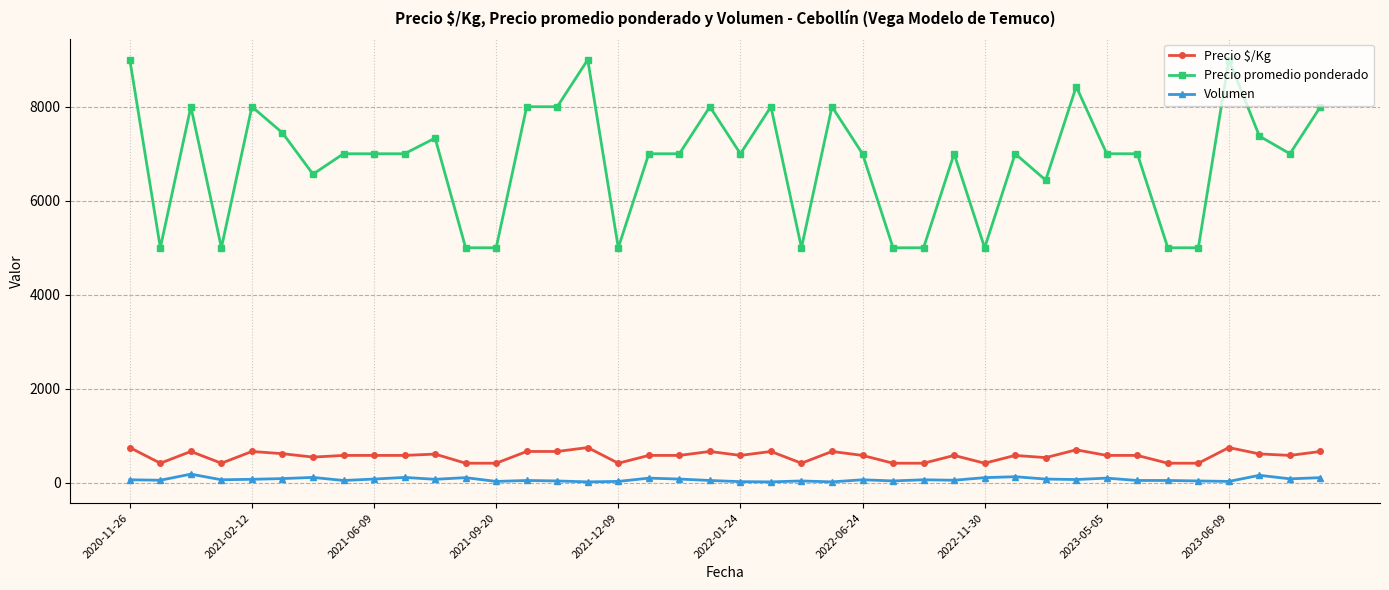

True or false: Volumen and Precio $/Kg intersect in this chart.

False